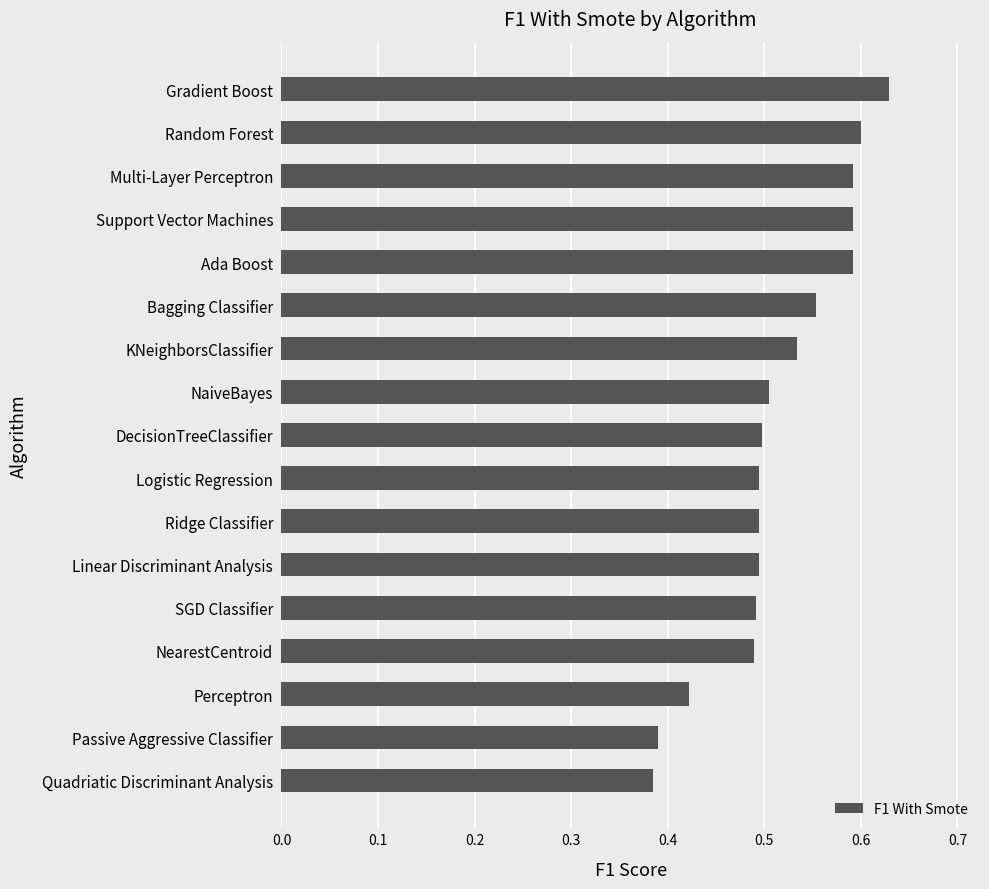

The value at Ridge Classifier is 0.9. True or false?

False